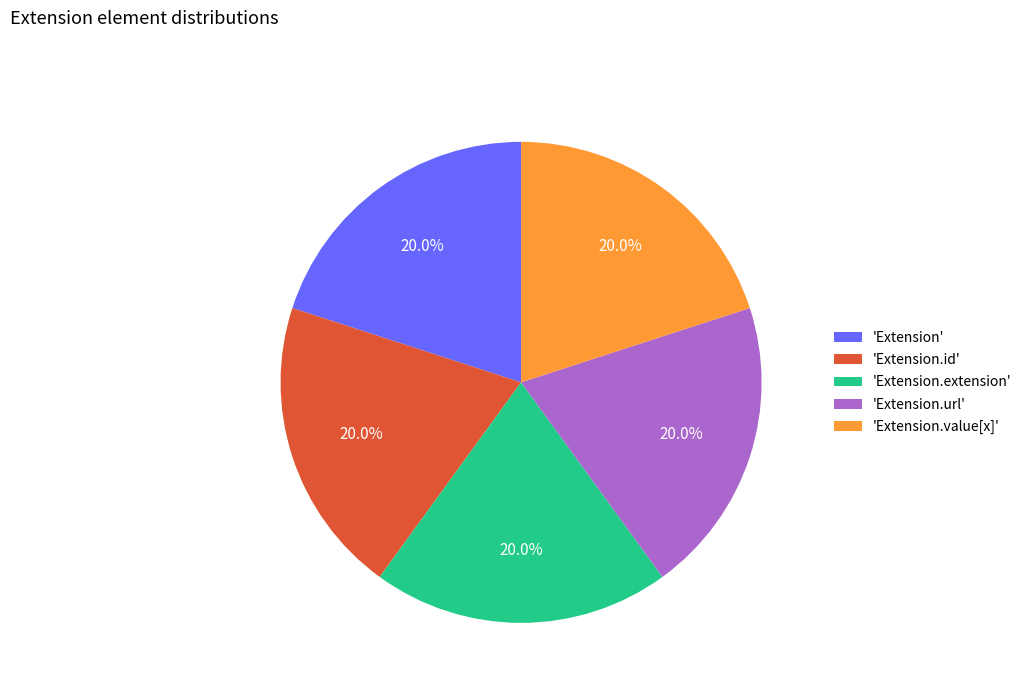

How many slices are in this pie chart?

5